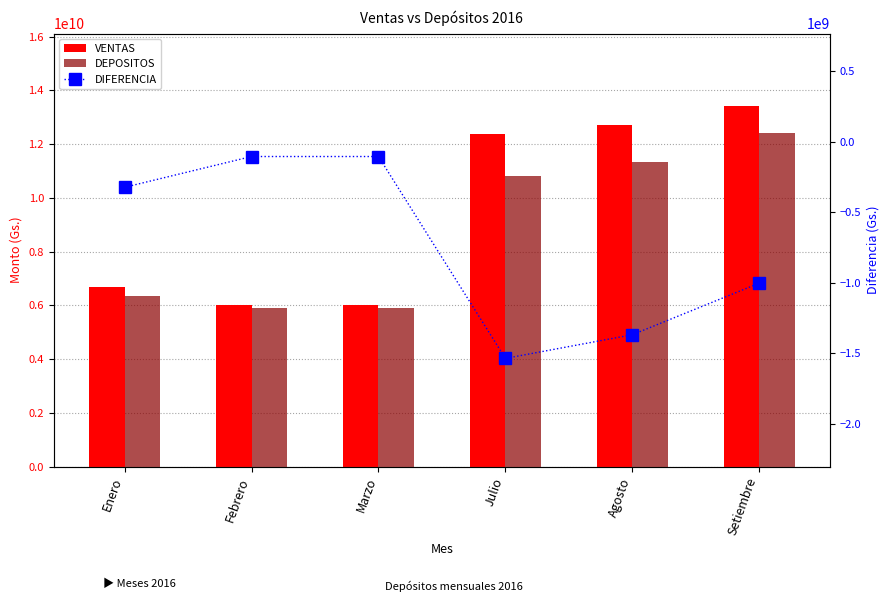

Which series has the largest range (max minus min)?

VENTAS